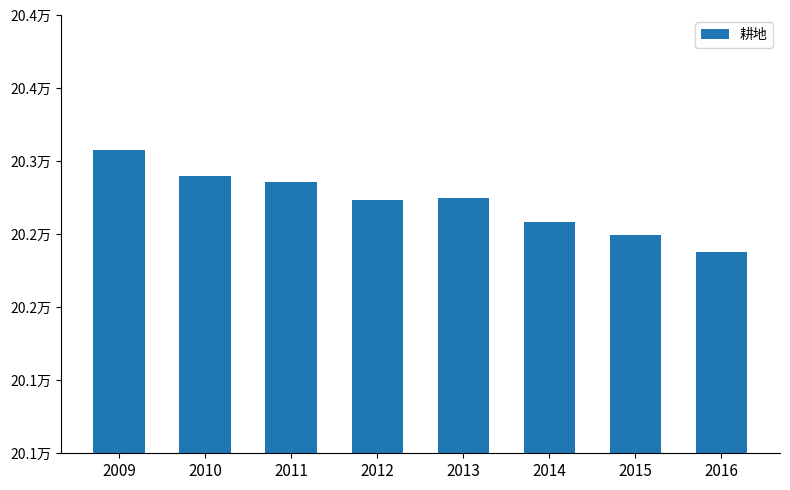

Where is the data nearest to the value 202729?

2012